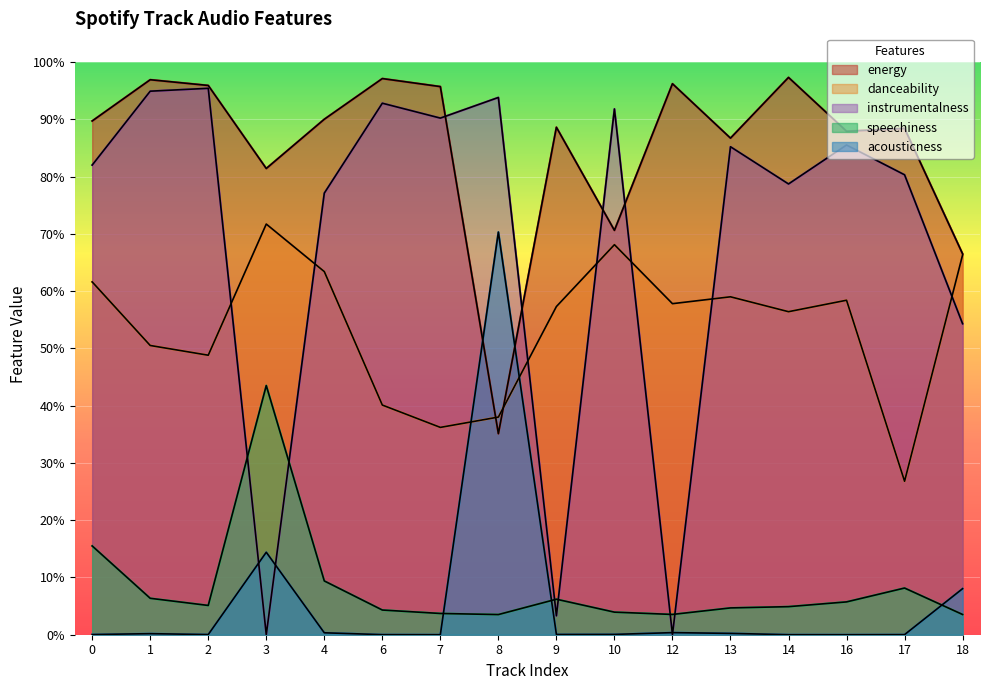

What are all the series names shown in the legend?

energy, danceability, instrumentalness, speechiness, acousticness